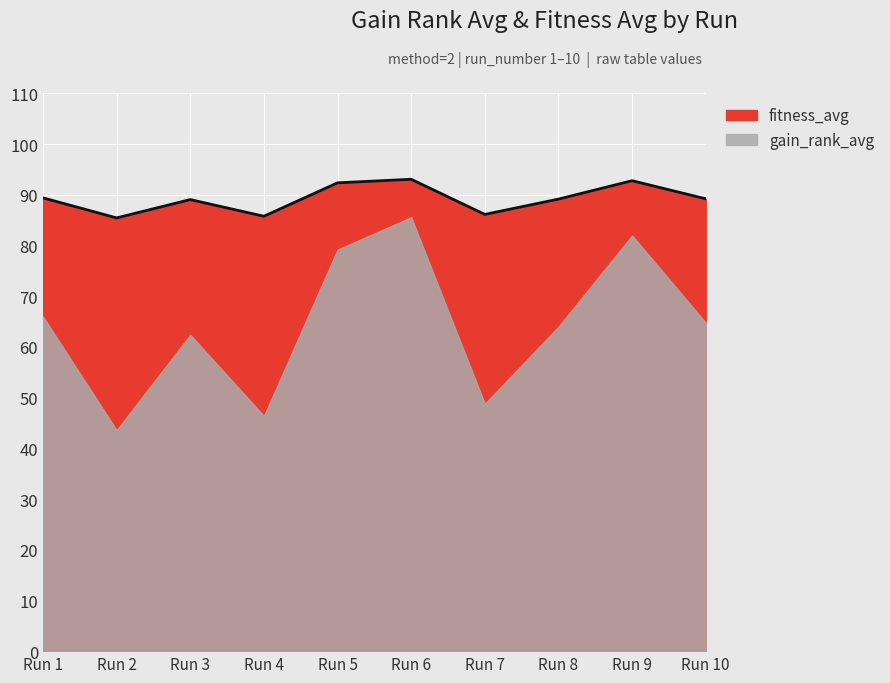

How many lines are shown in the chart?

1